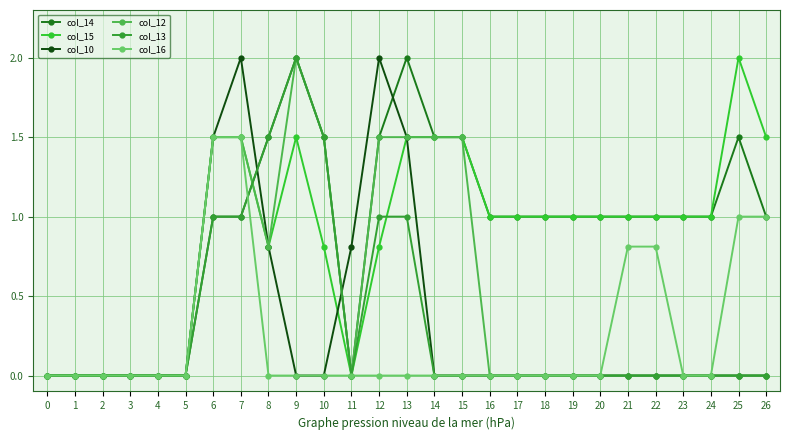

Between 2 and 12, which series saw the biggest shift?

col_10